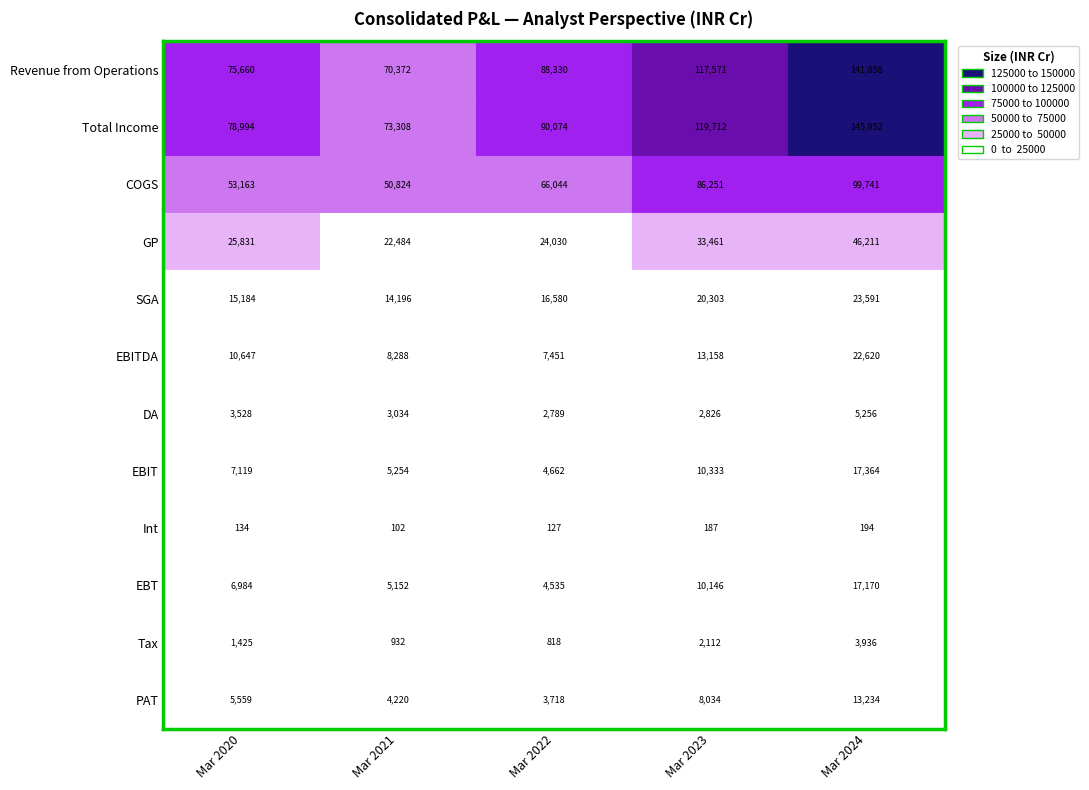

Between 0 and 2, which series saw the biggest shift?

COGS